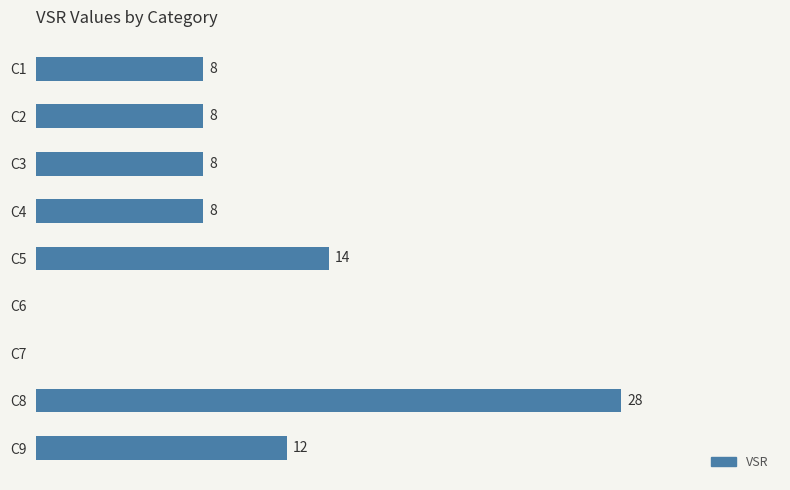

Between C5 and C4, which is larger?

C5